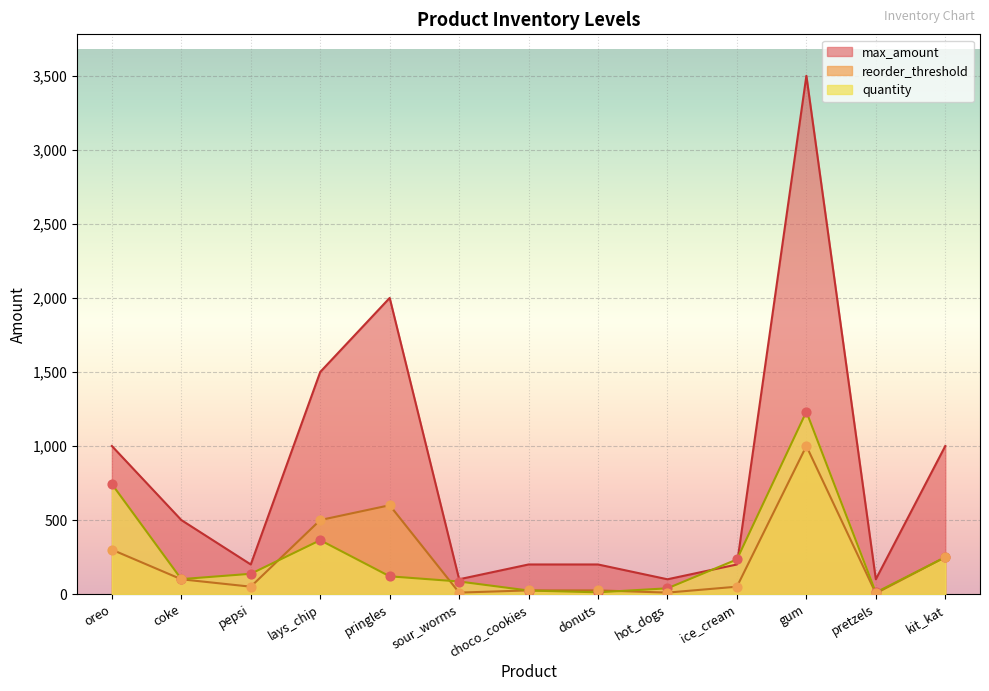

What is the total value across all series at lays_chip?

2364